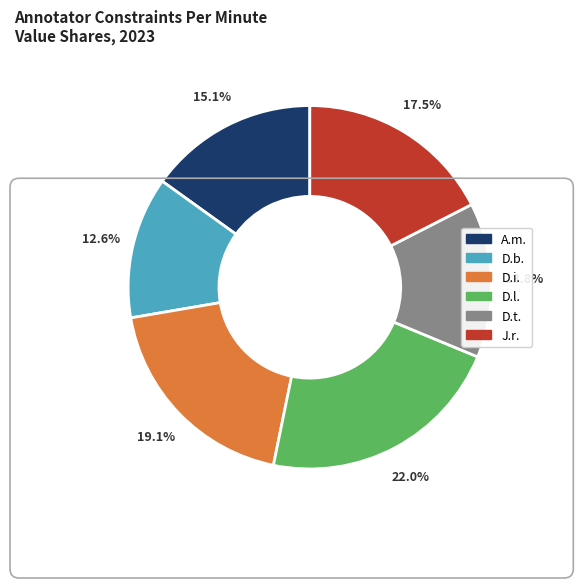

What is the largest slice in the pie chart?

D.l.